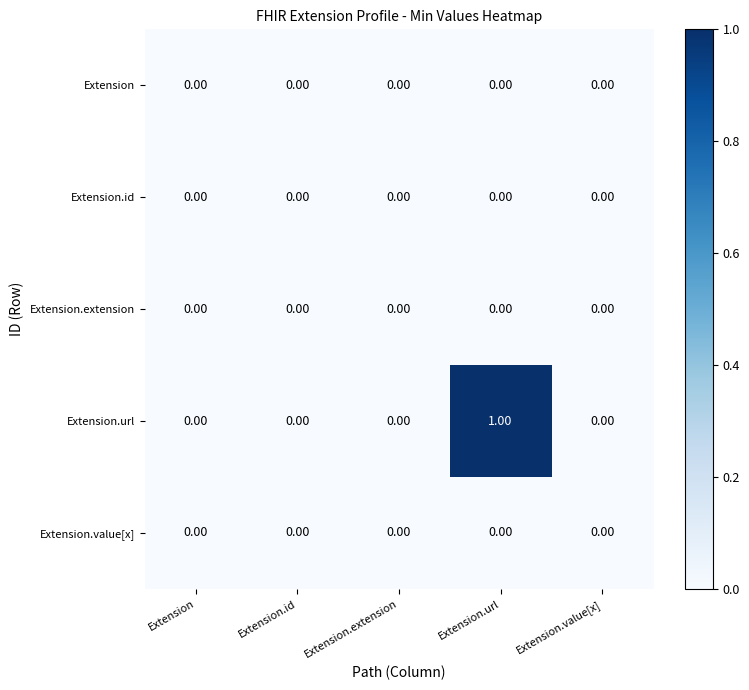

How many series are shown in this chart?

5